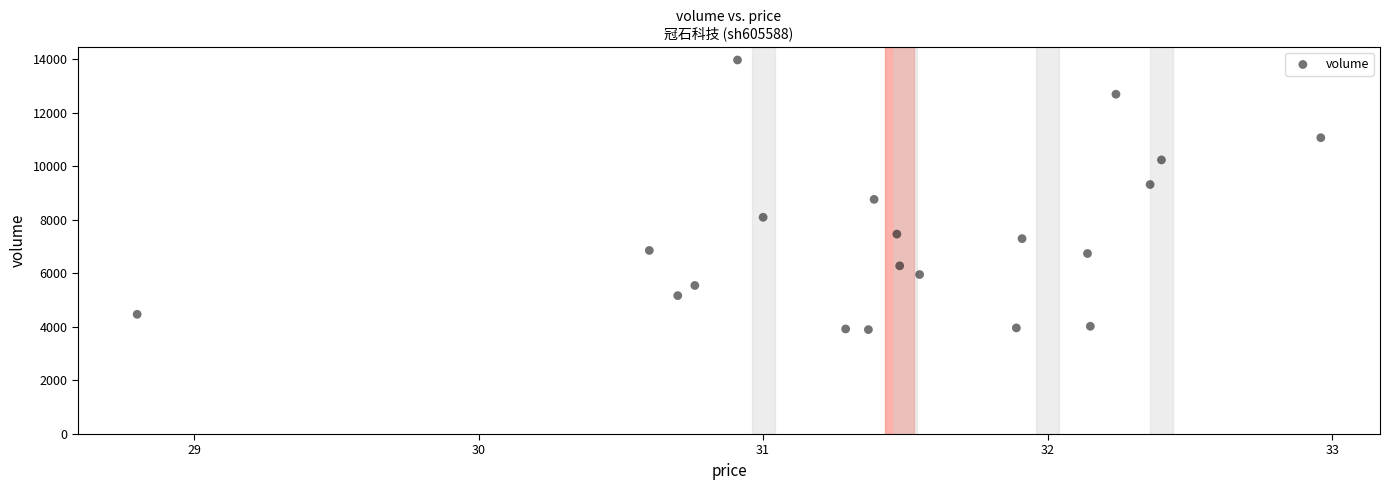

What is the range of Y values (max minus min)?

10072